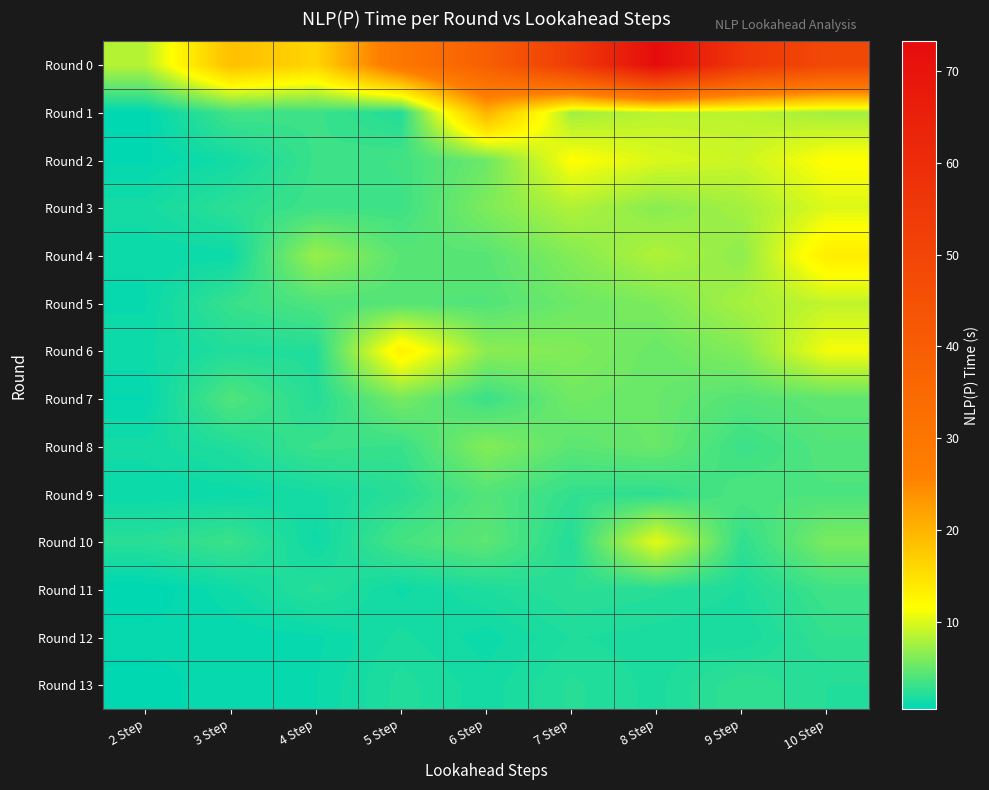

Between 7 Step and 9 Step, which is larger?

9 Step